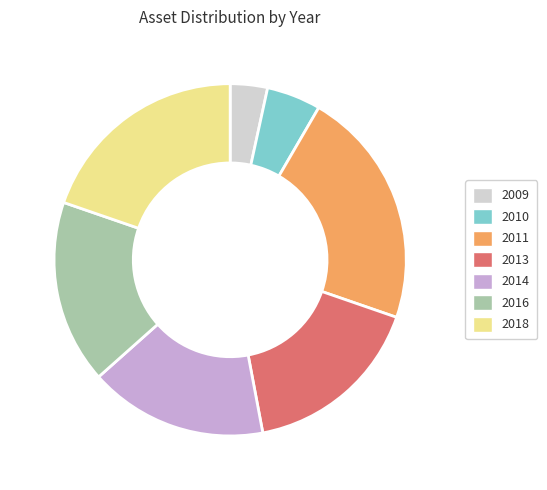

Between 2014 and 2010, which is larger?

2014